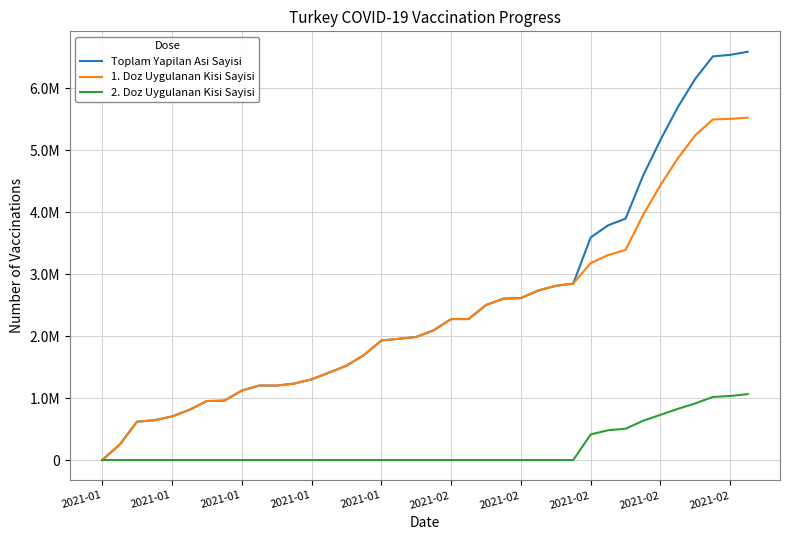

What is the sum of all 2. Doz Uygulanan Kisi Sayisi values?

7617129